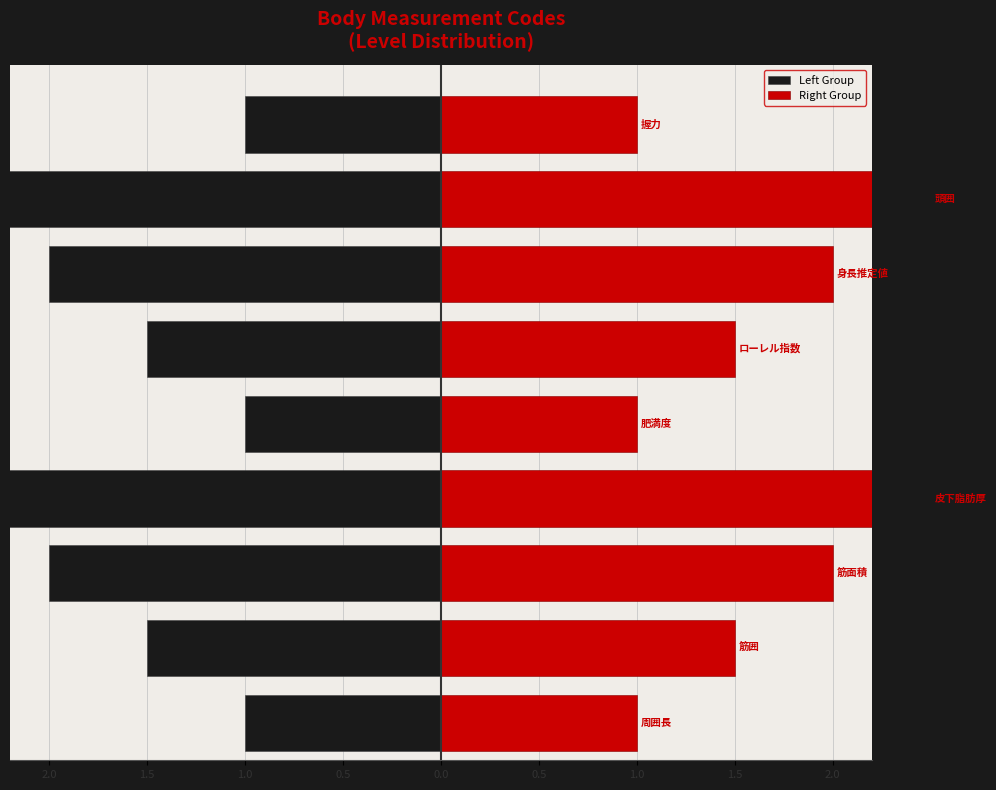

Rank the series by their maximum value, from highest to lowest.

Right Group, Left Group